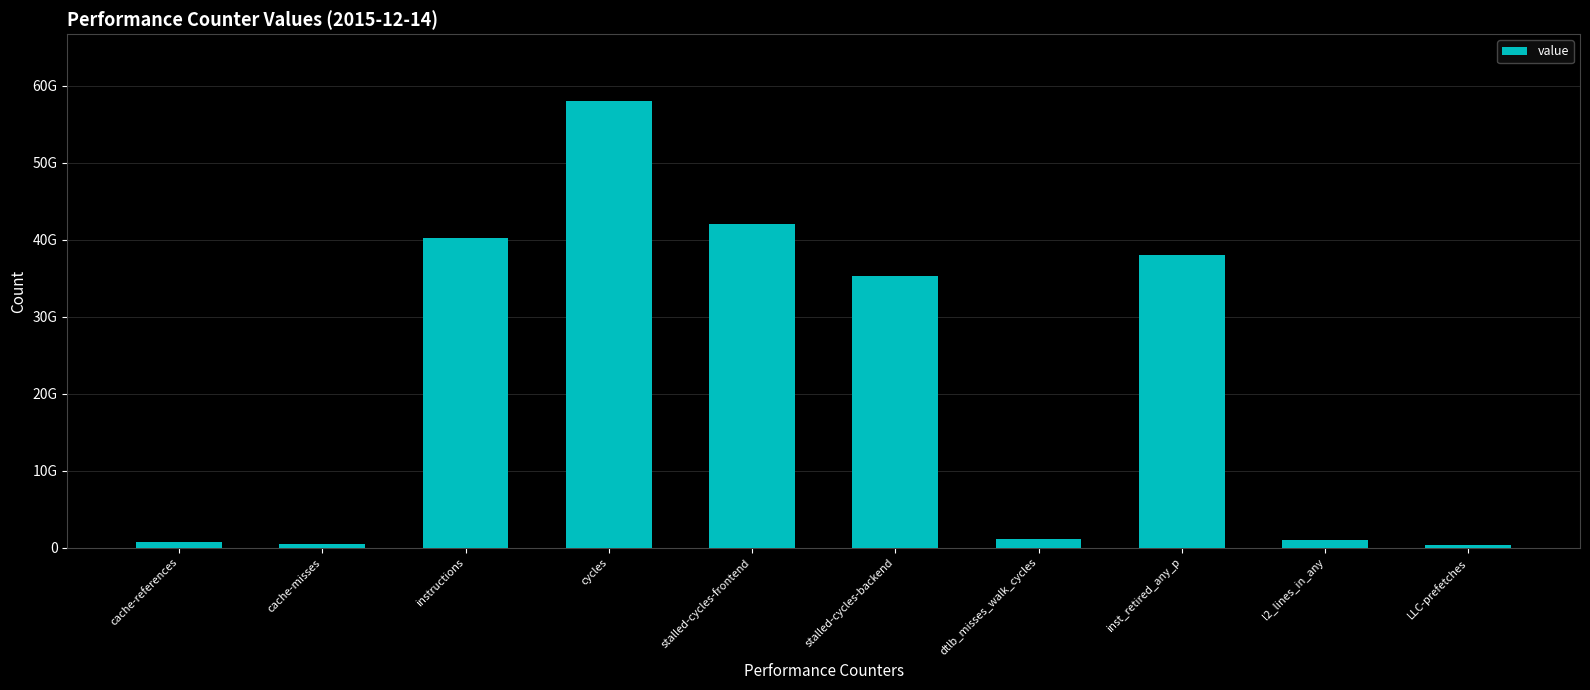

List the labels in order of value, largest first.

cycles, stalled-cycles-frontend, instructions, inst_retired_any_p, stalled-cycles-backend, dtlb_misses_walk_cycles, l2_lines_in_any, cache-references, cache-misses, LLC-prefetches